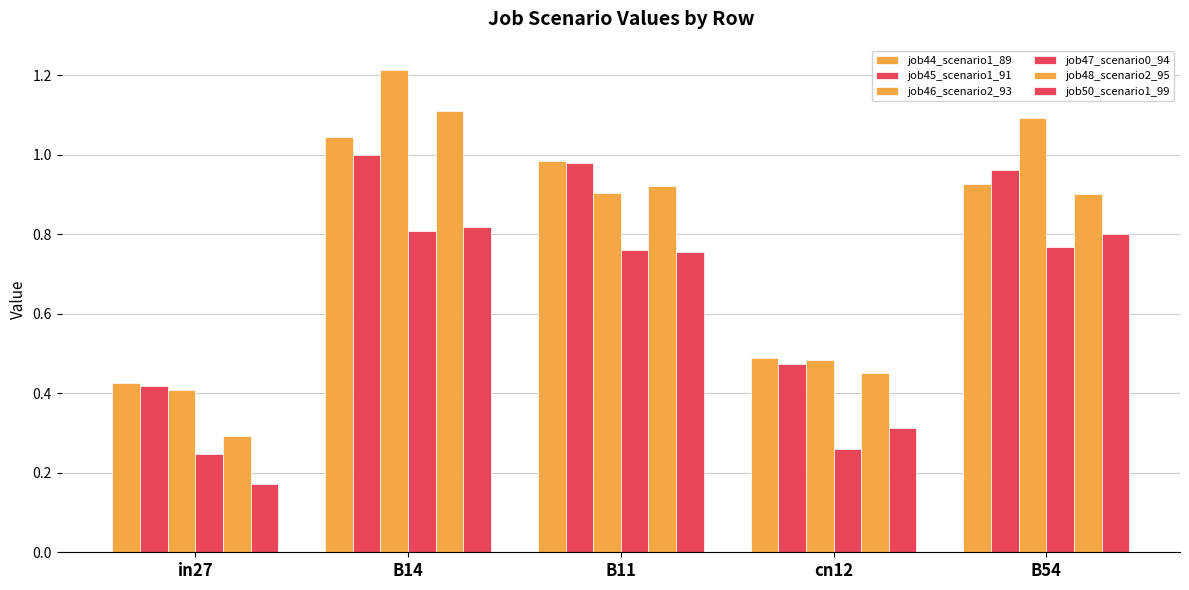

How many groups of bars are there?

5